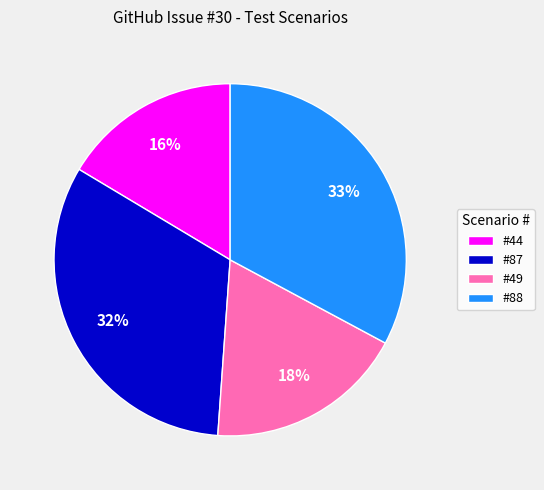

Does #44 account for over 50% of the chart?

No